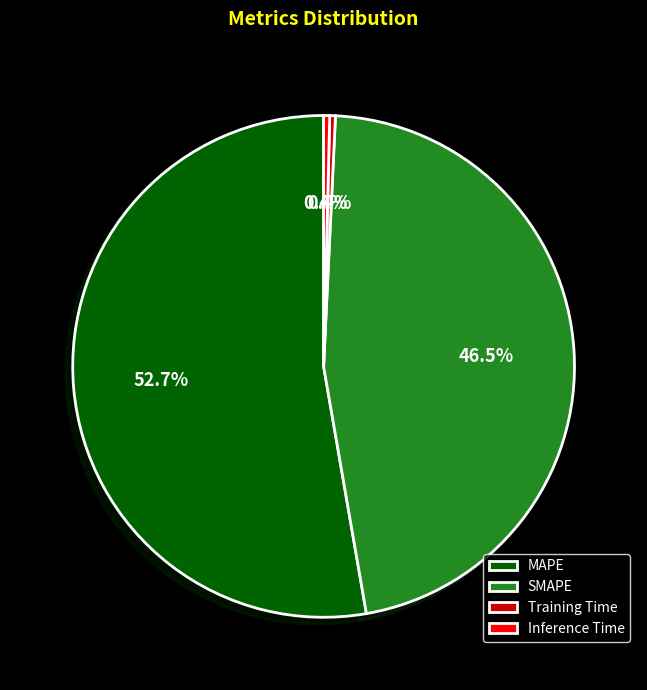

Count the number of slices in the pie.

4